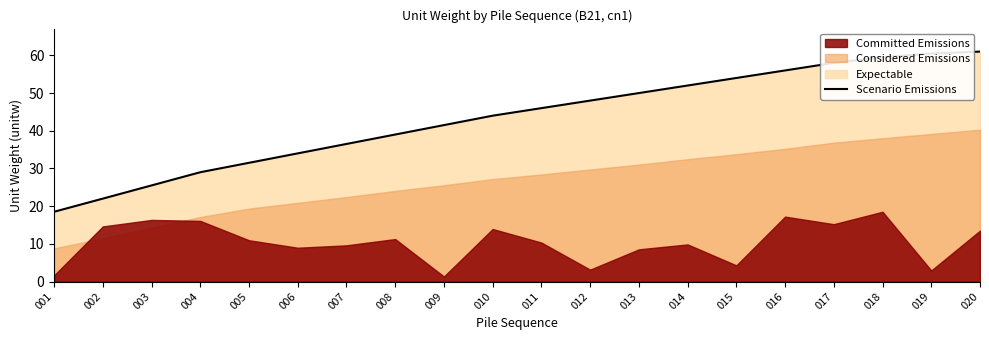

Is it true that Scenario Emissions equals 56.0 at 016?

True